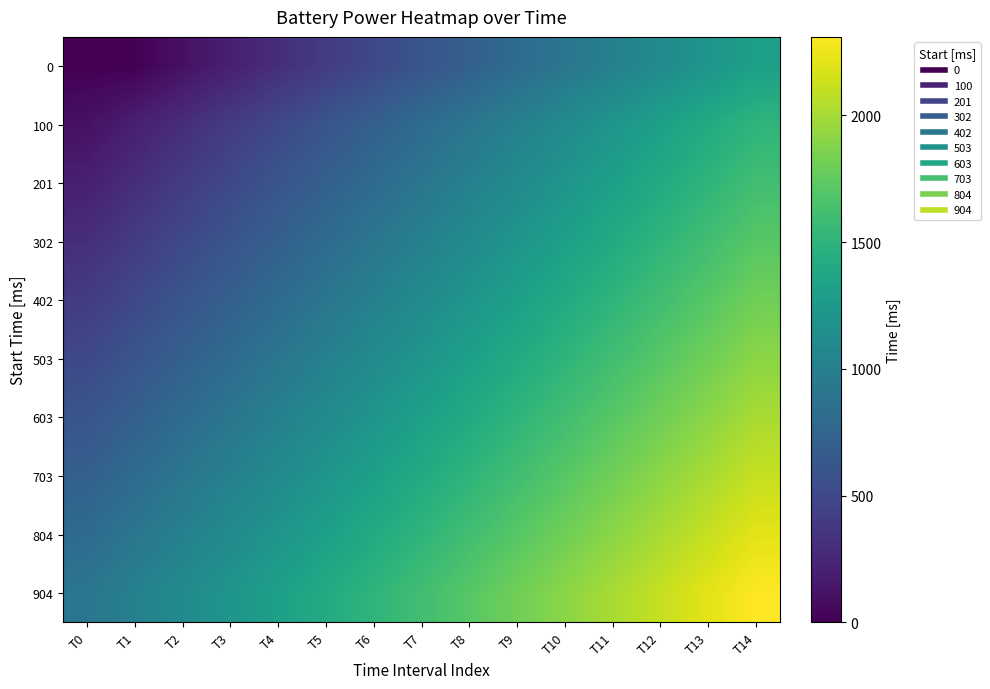

What is the difference between the highest and lowest values at T0?

904